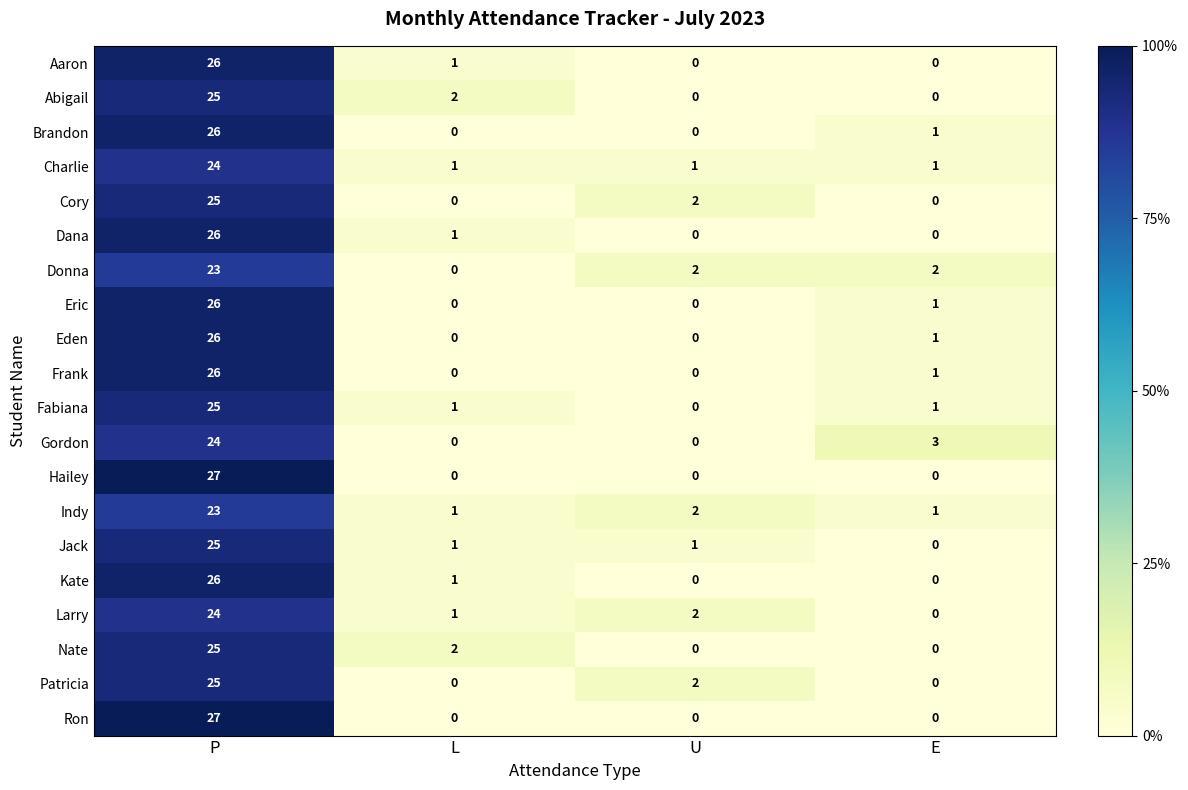

At which category is the sum across all series the highest?

P